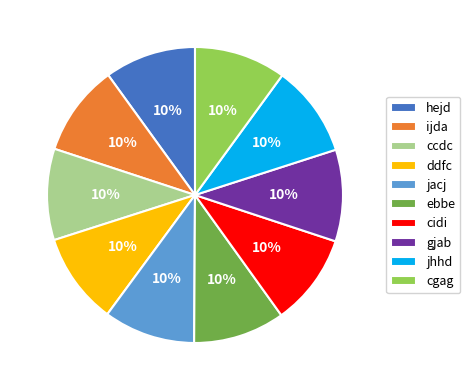

How many slices are in this pie chart?

10